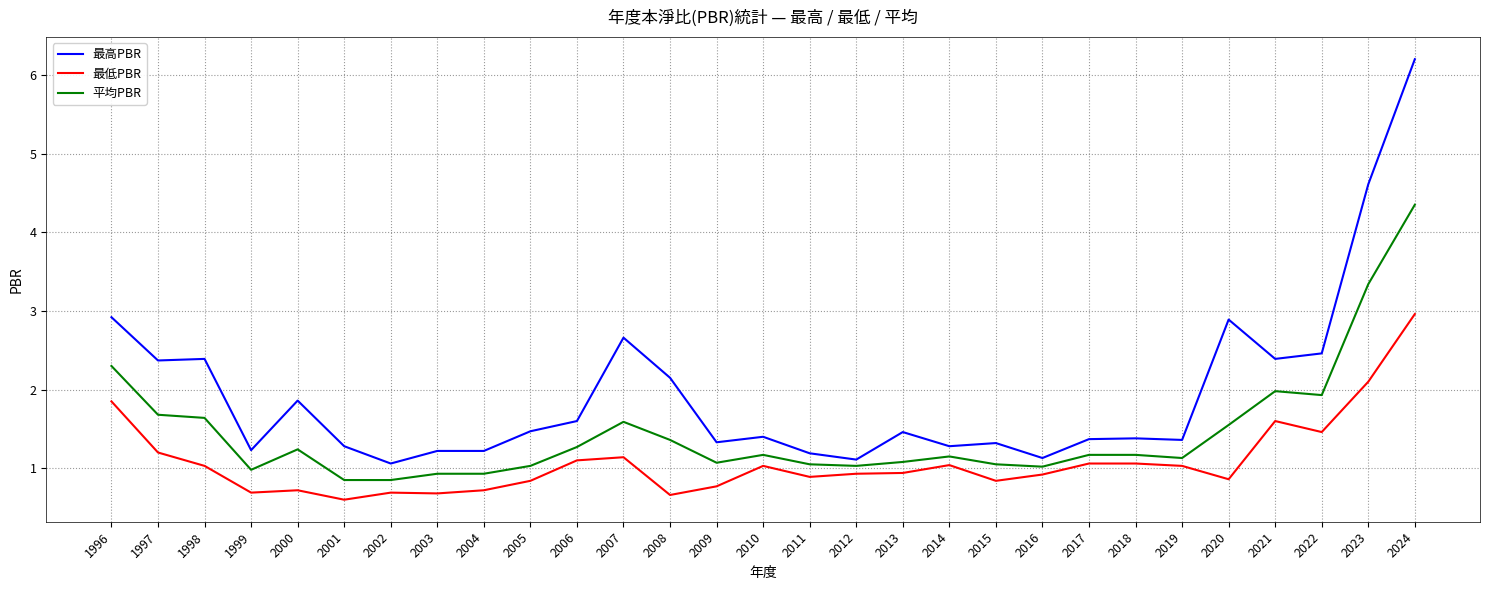

True or false: 最高PBR and 最低PBR intersect in this chart.

False